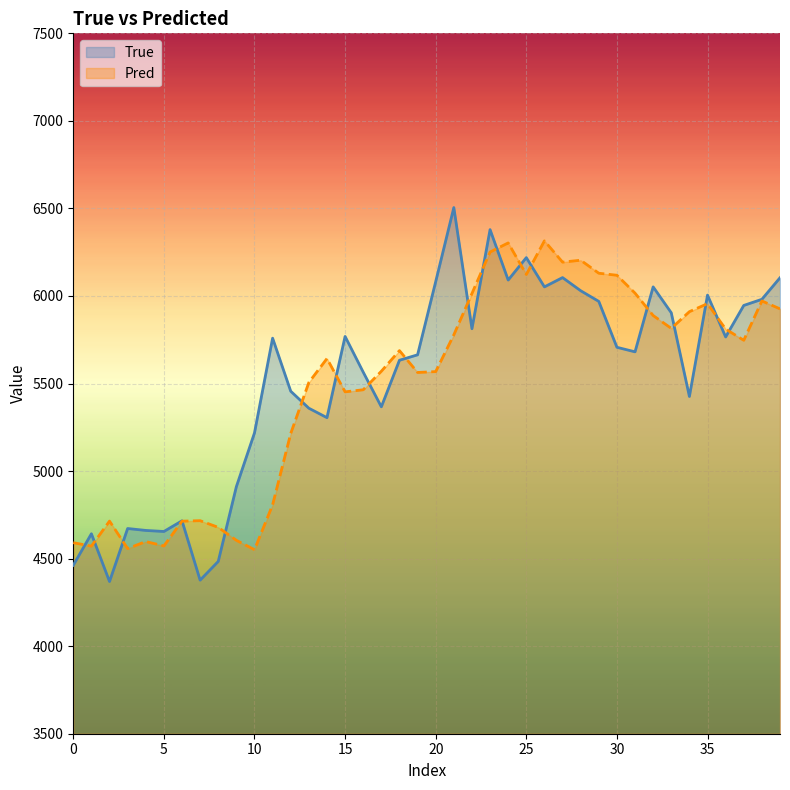

The Pred series shows 3701.8 at 35. True or false?

False